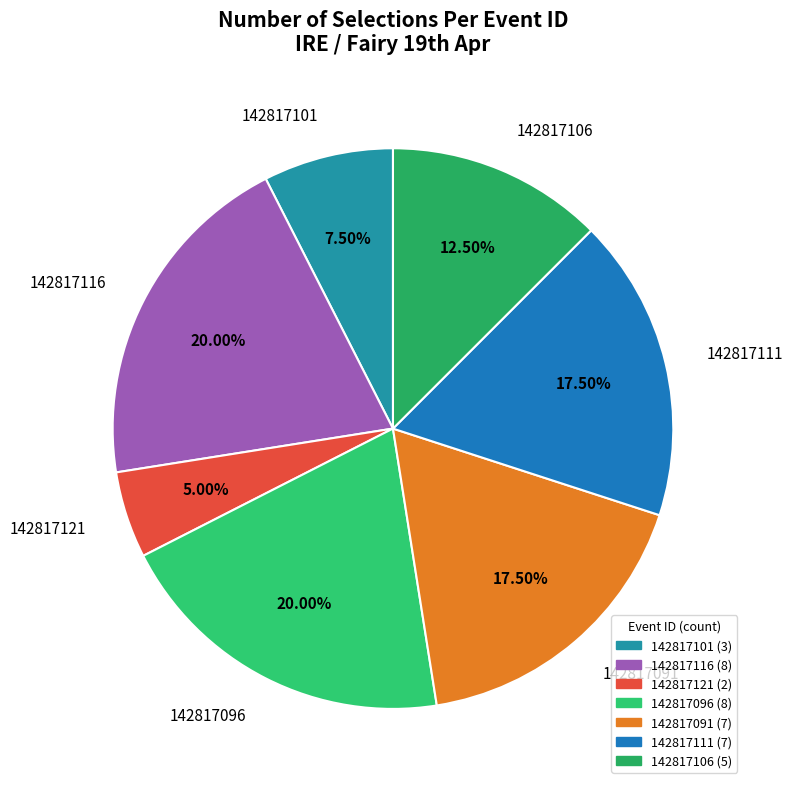

Approximately how many times larger is the value at 142817096 compared to 142817101?

2.7